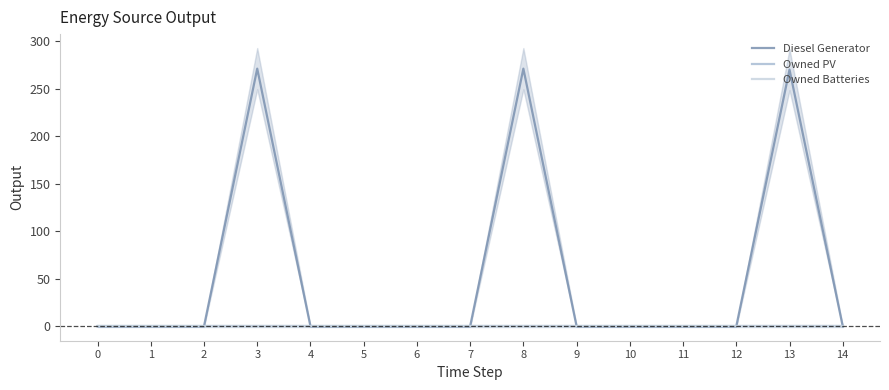

What are all the series names shown in the legend?

Diesel Generator, Owned PV, Owned Batteries